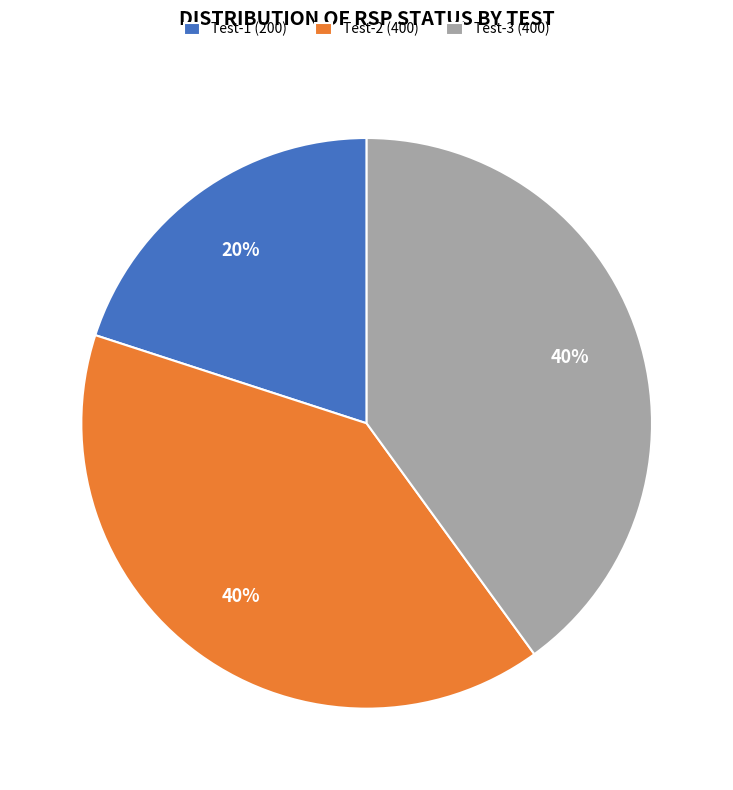

Is there a majority slice in this chart?

No